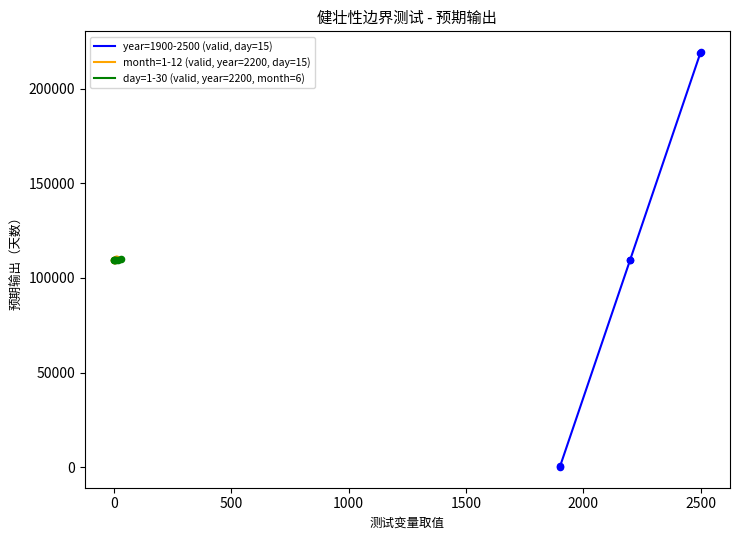

What are all the series names shown in the legend?

year=1900-2500 (valid, day=15), month=1-12 (valid, year=2200, day=15), day=1-30 (valid, year=2200, month=6)